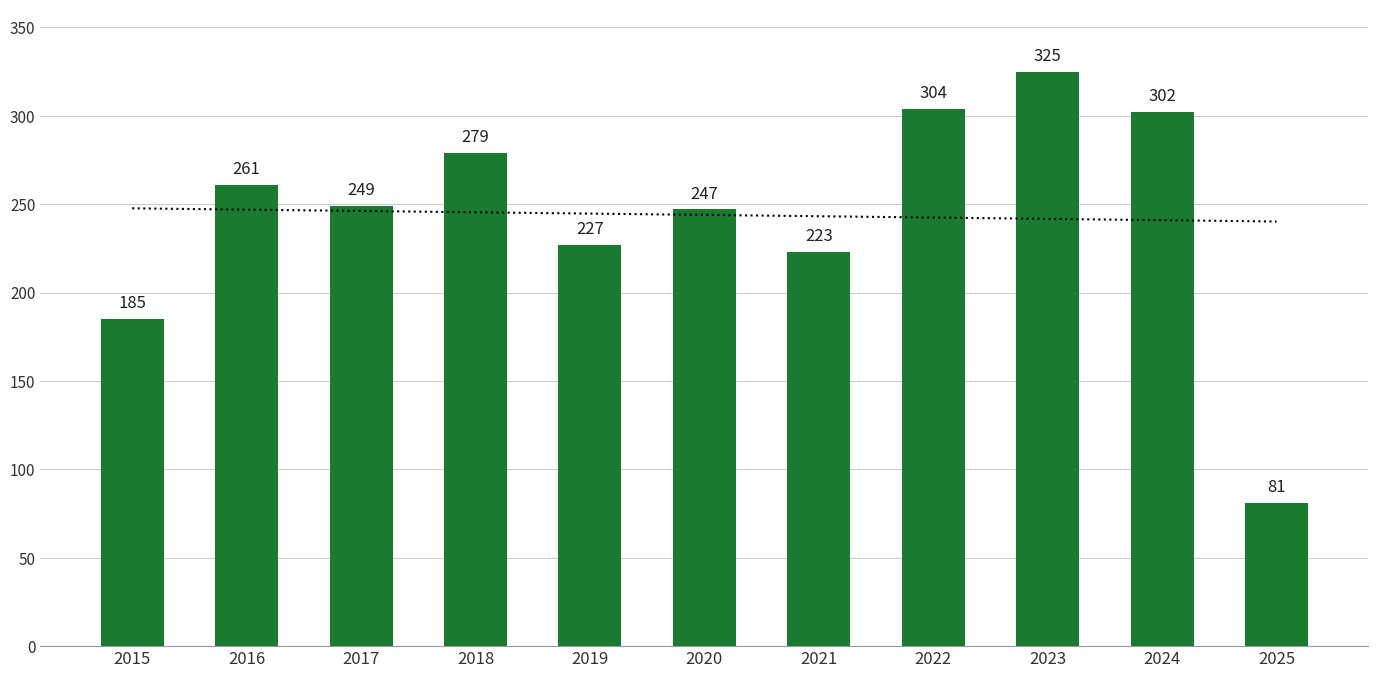

True or false: the data shows 81 at 2025.

True